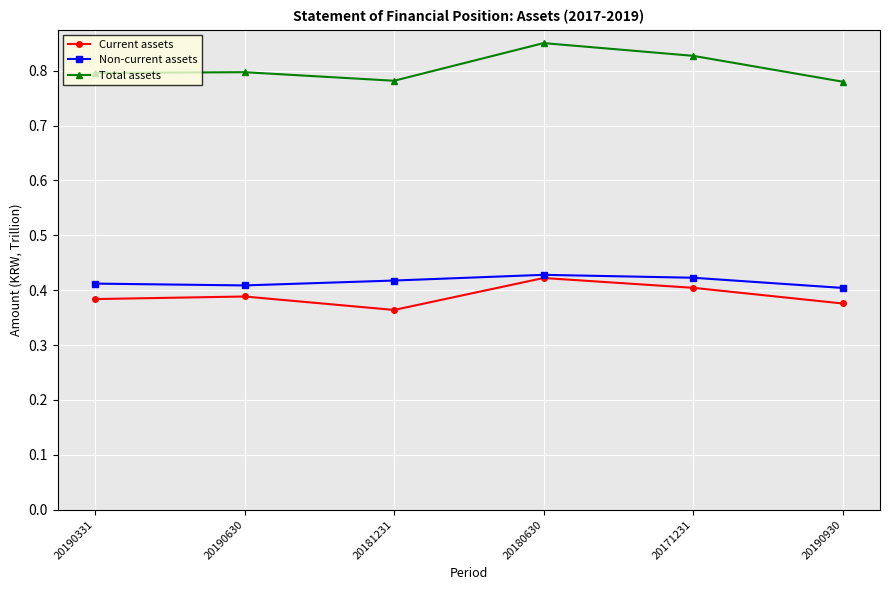

At which category does Non-current assets reach its first local valley?

20190630